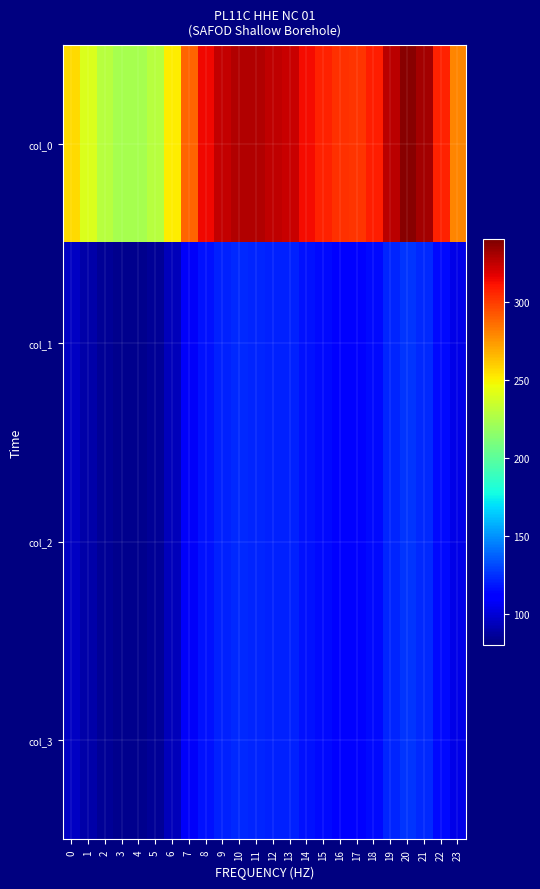

At 7, list the series in order from largest to smallest.

col_0, col_1, col_2, col_3